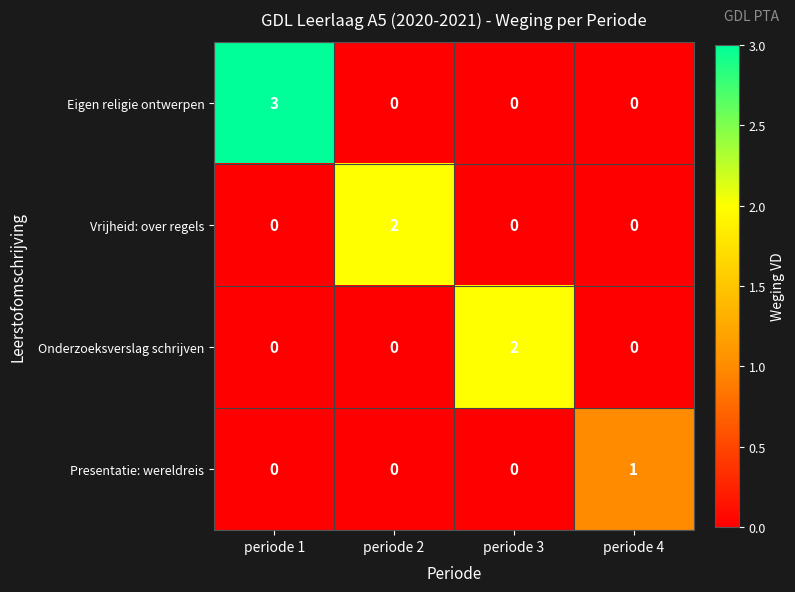

Which category has the highest value across all series?

periode 1